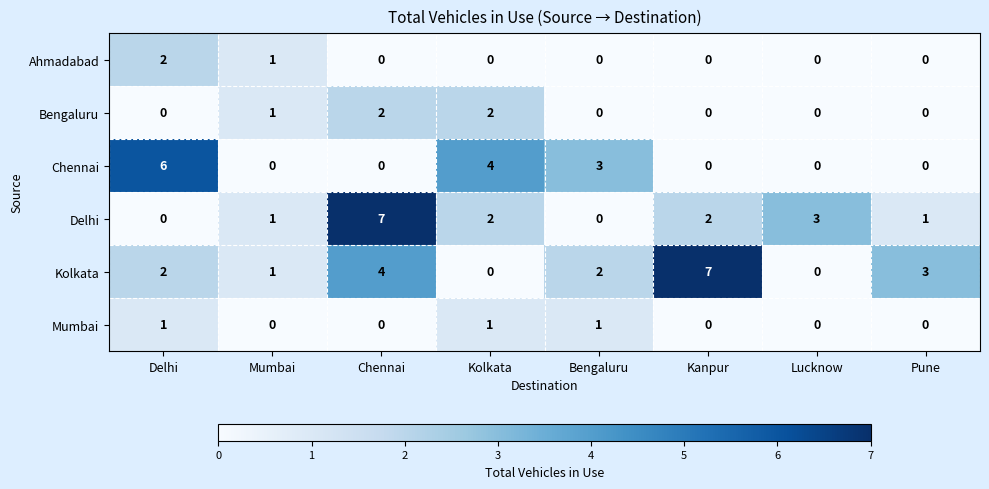

How many Mumbai values are between 0 and 1?

8